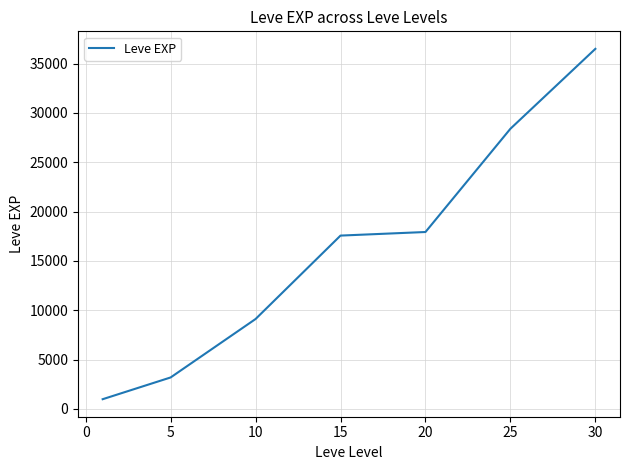

What is the smallest value displayed?

977.5